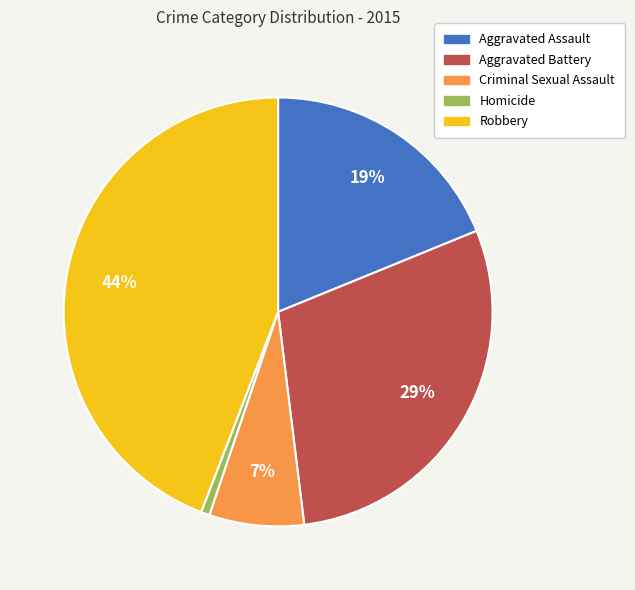

Between Robbery and Aggravated Assault, which is larger?

Robbery